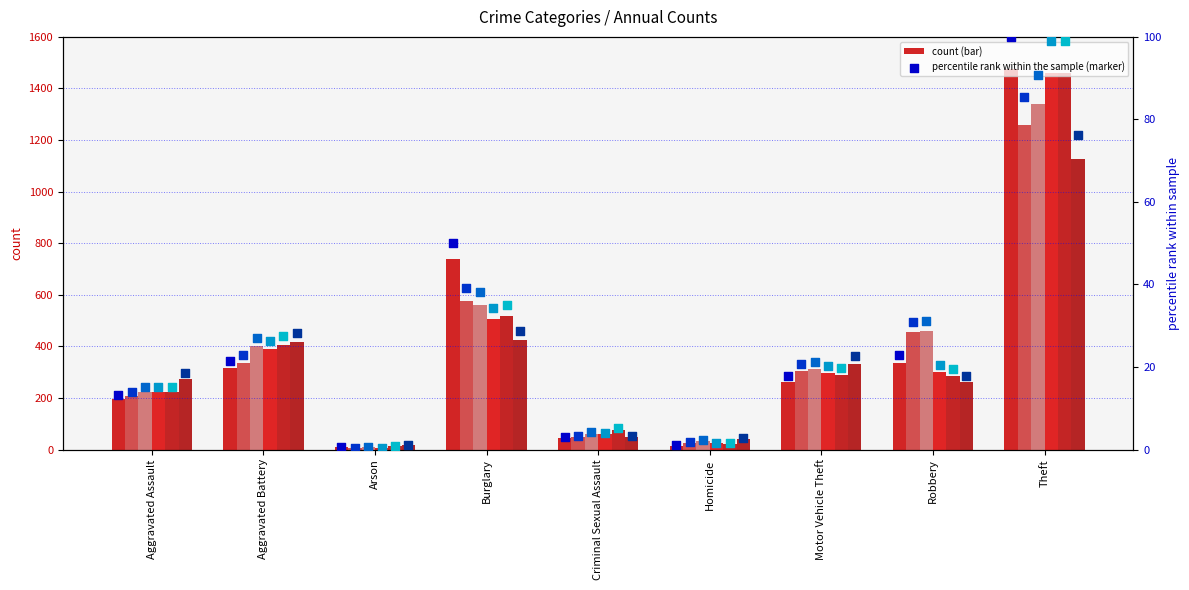

Which series contains the highest Y value?

2015